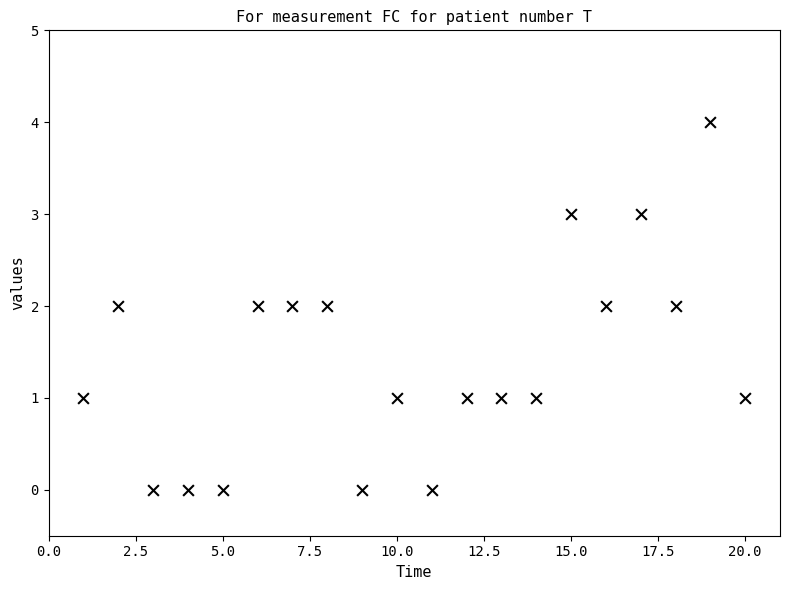

What is the range of Y values (max minus min)?

4